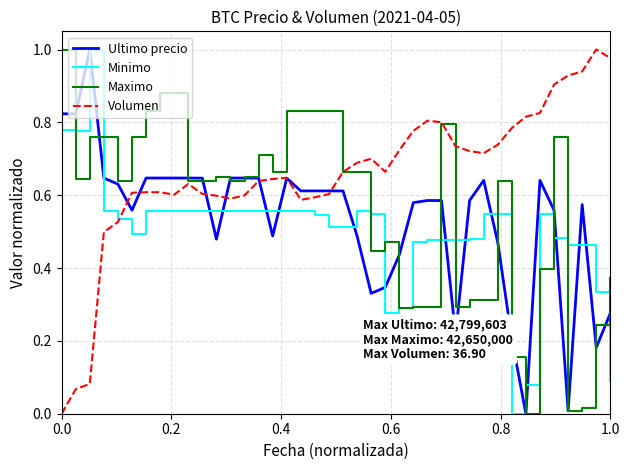

Rank the series by their average value, from highest to lowest.

Volumen, Maximo, Ultimo precio, Minimo